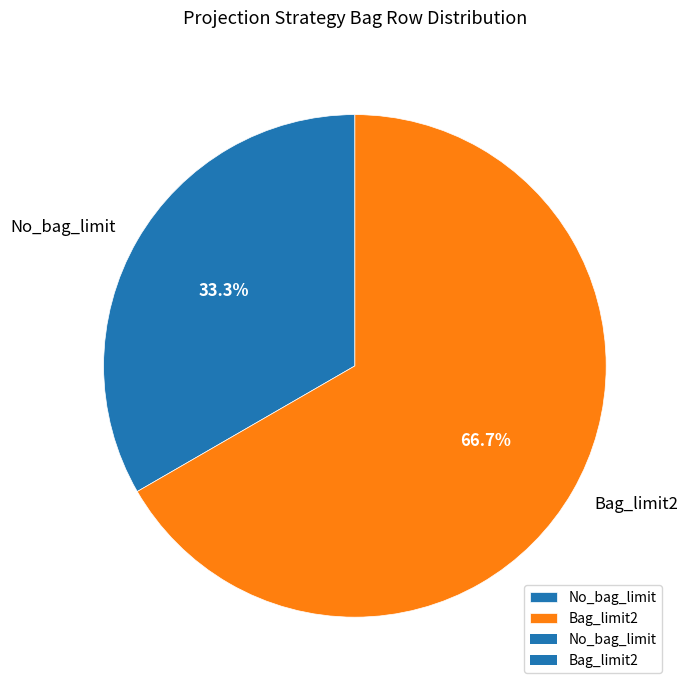

Is there any slice that represents more than half of the pie?

Yes